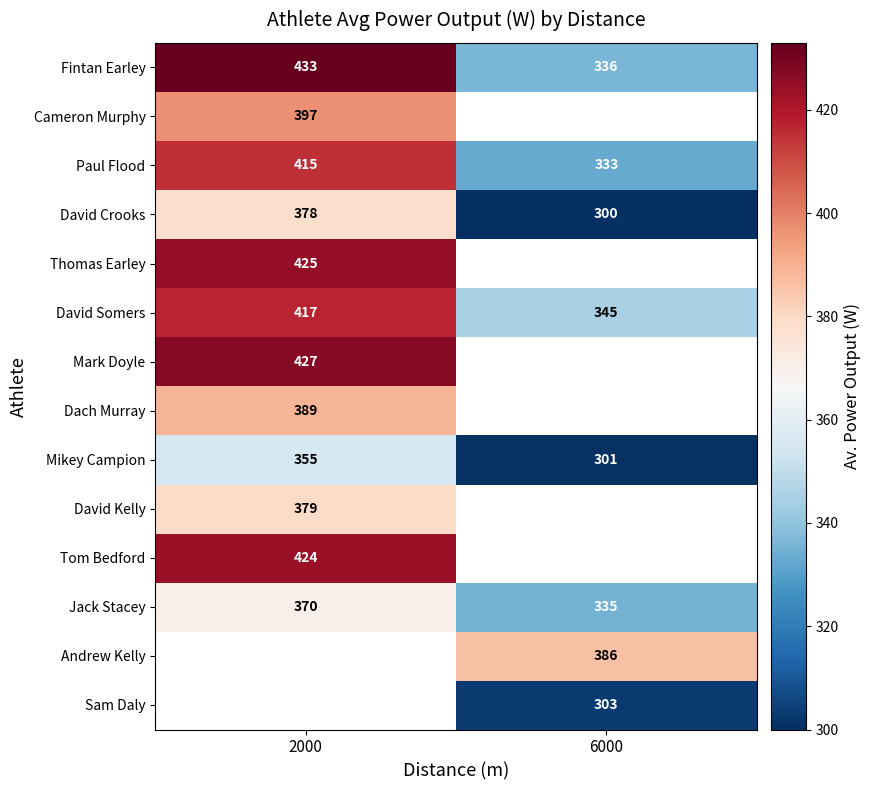

True or false: Mikey Campion has a value of 487 at 6000.

False